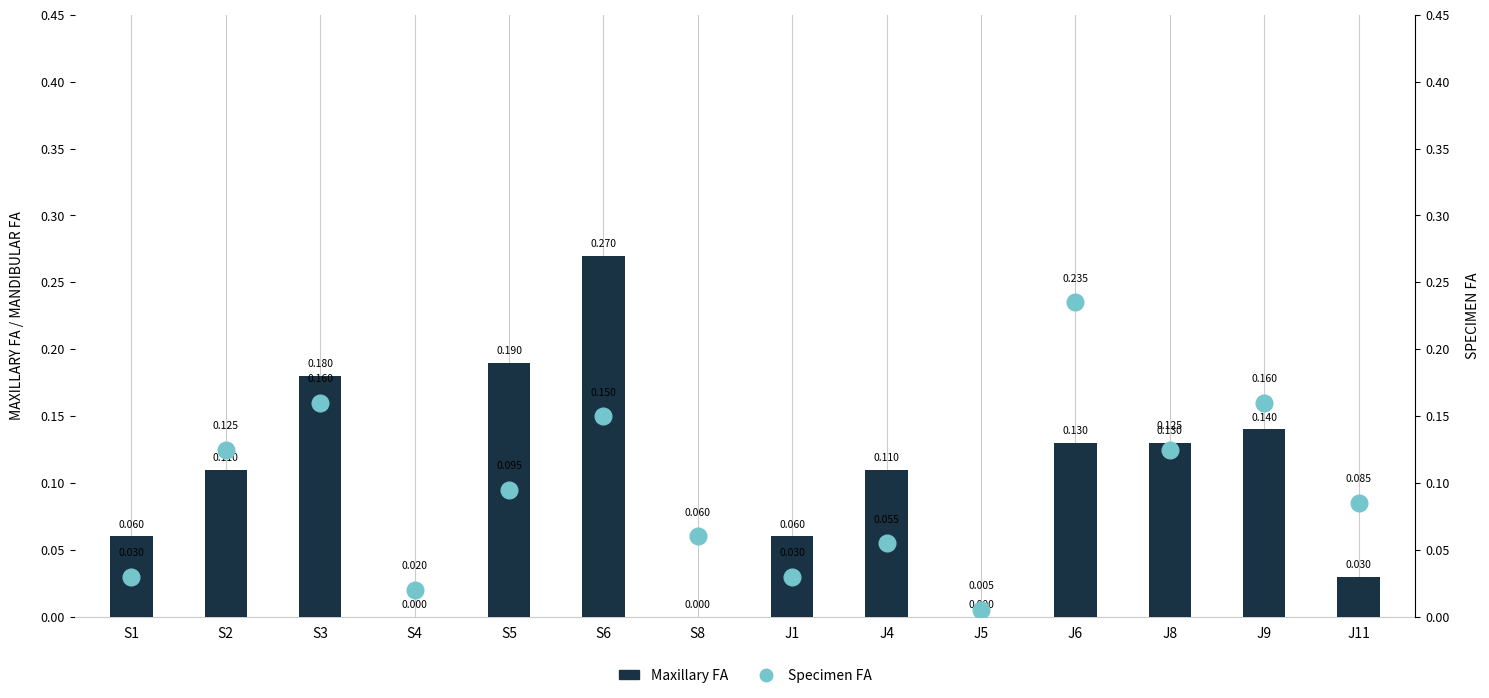

What position from the right is J9?

2